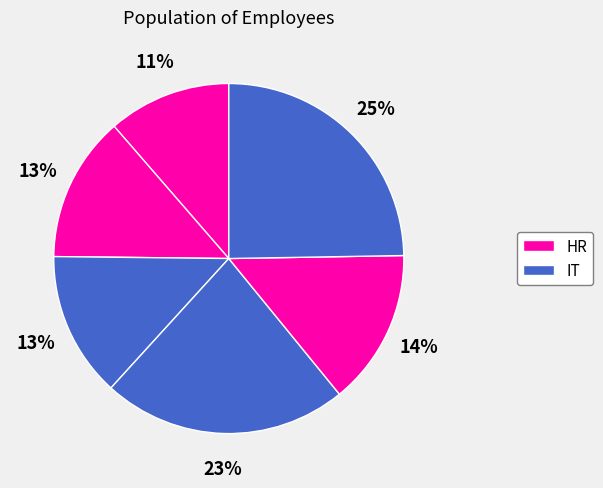

How many slices are in this pie chart?

6